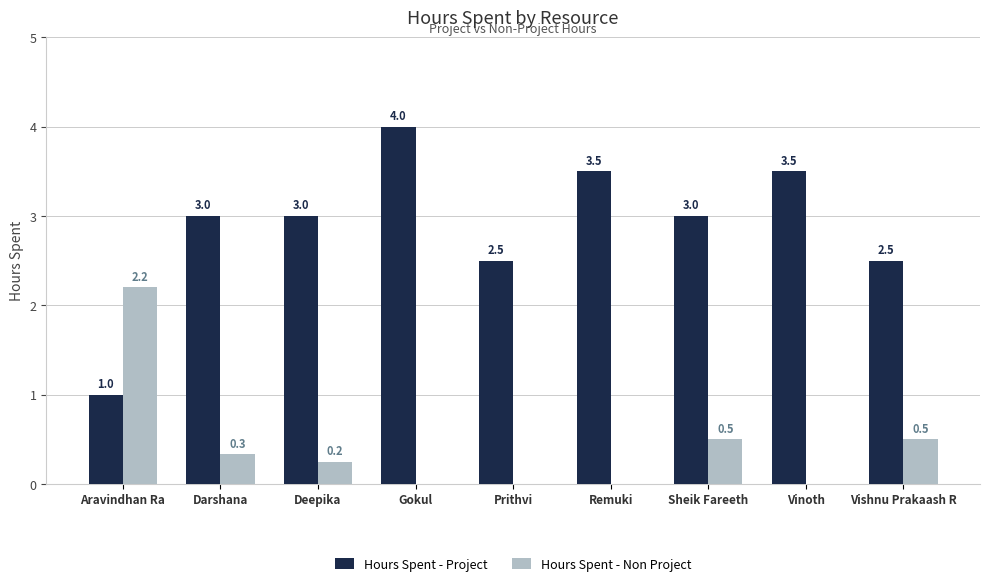

What is the highest value of the Hours Spent - Non Project series?

2.2